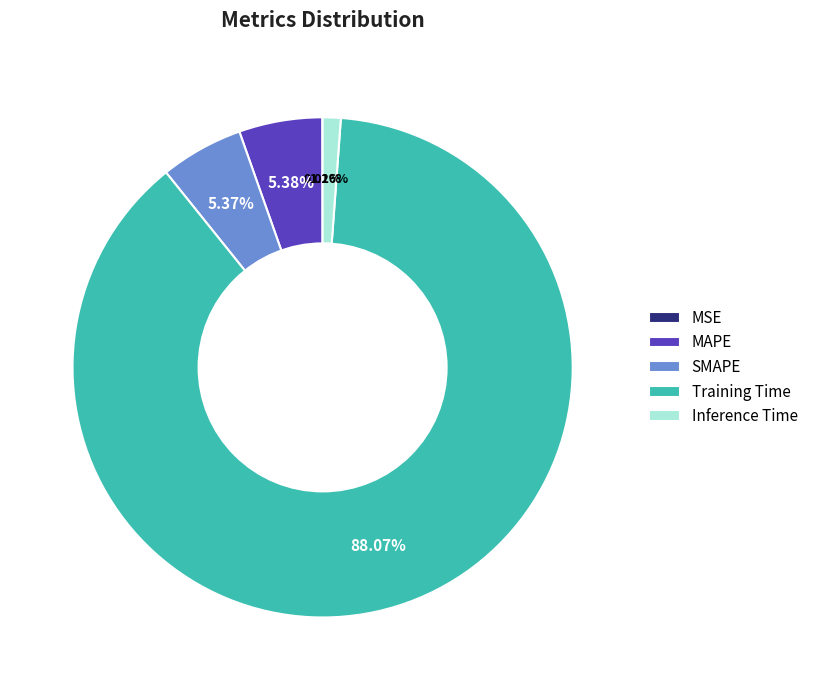

To the nearest percent, what portion does SMAPE represent?

5%